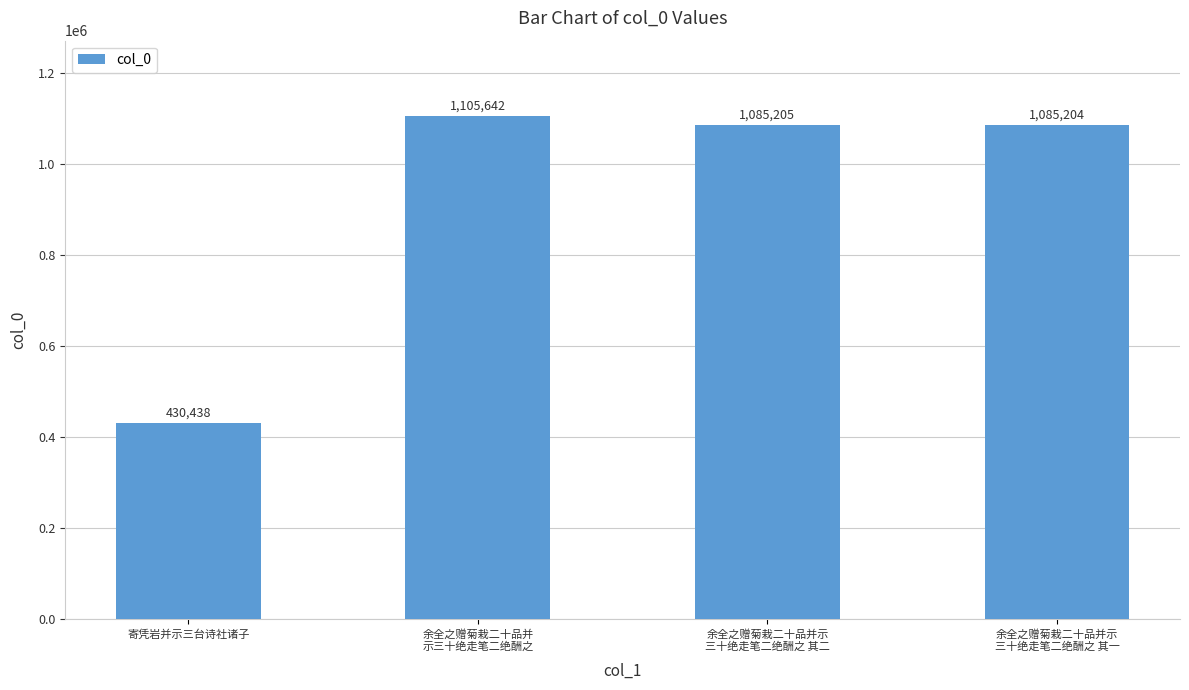

Count the number of data series in this chart.

1